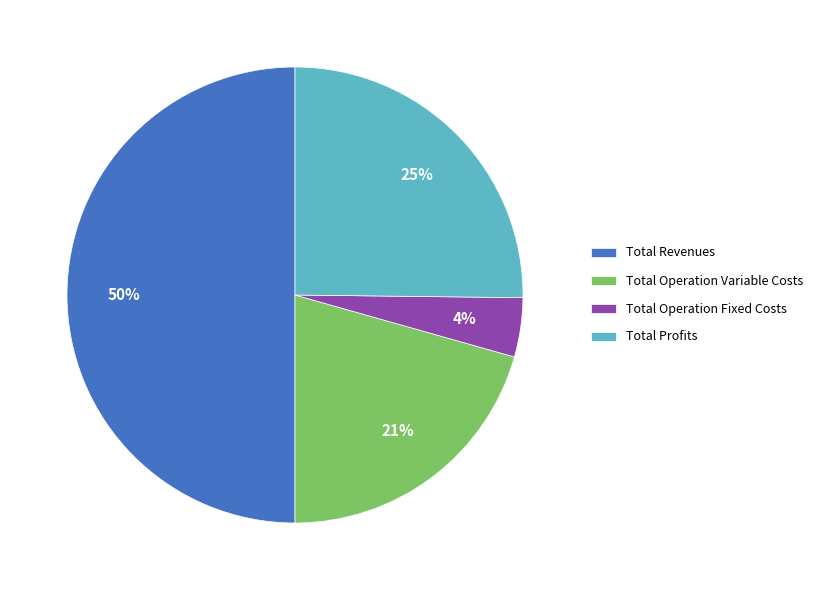

The Total Operation Fixed Costs slice represents 4% of the pie. True or false?

True